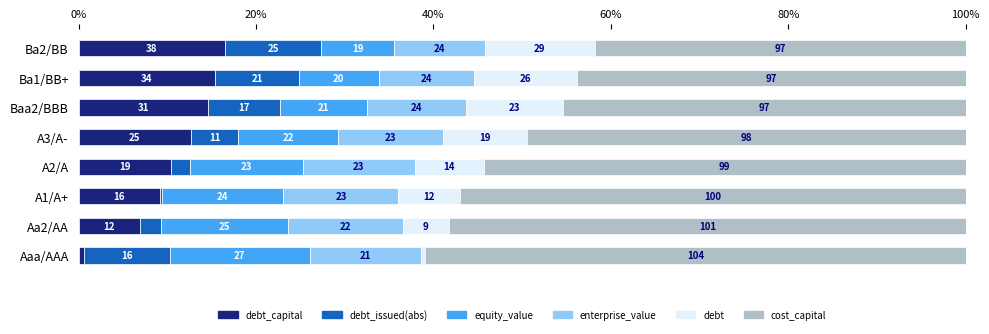

What are all the series names shown in the legend?

debt_capital, debt_issued(abs), equity_value, enterprise_value, debt, cost_capital